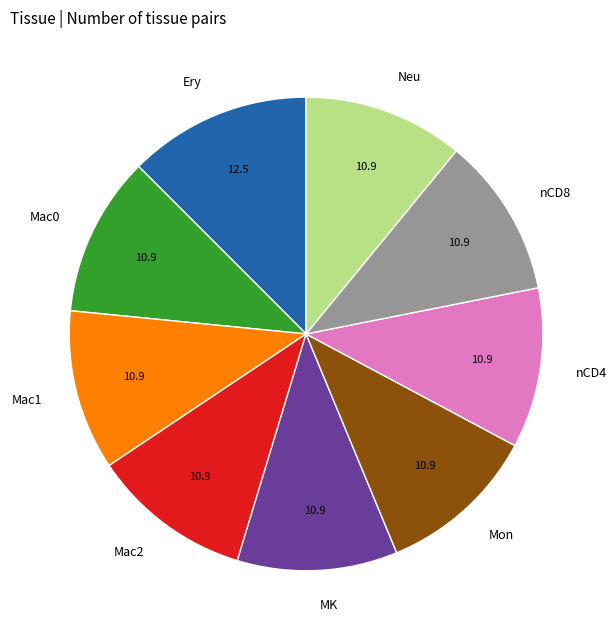

What is the ratio of the value at Mac2 to the value at Mon?

1.0